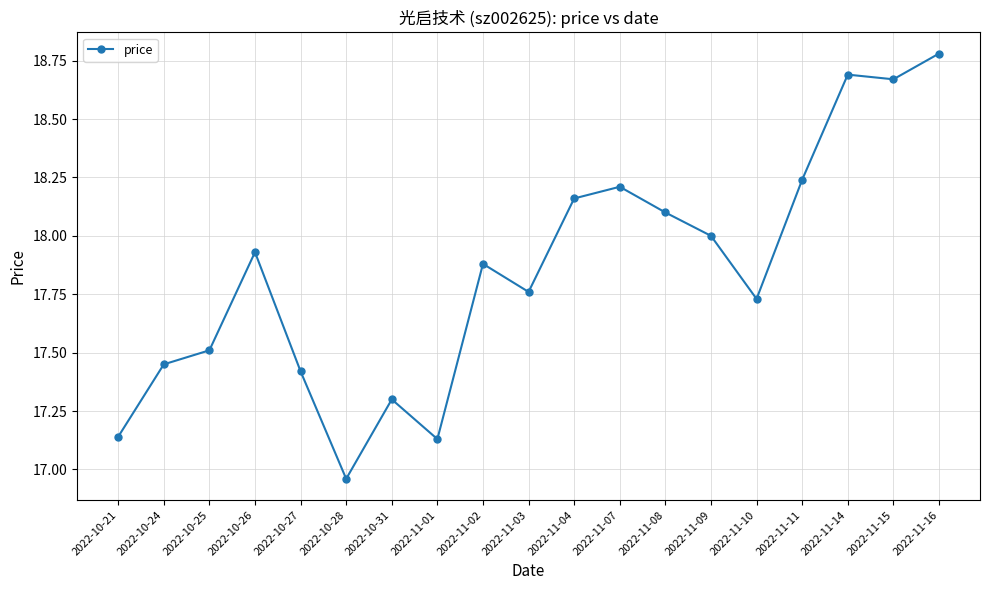

Which has a higher value, 2022-11-10 or 2022-10-21?

2022-11-10